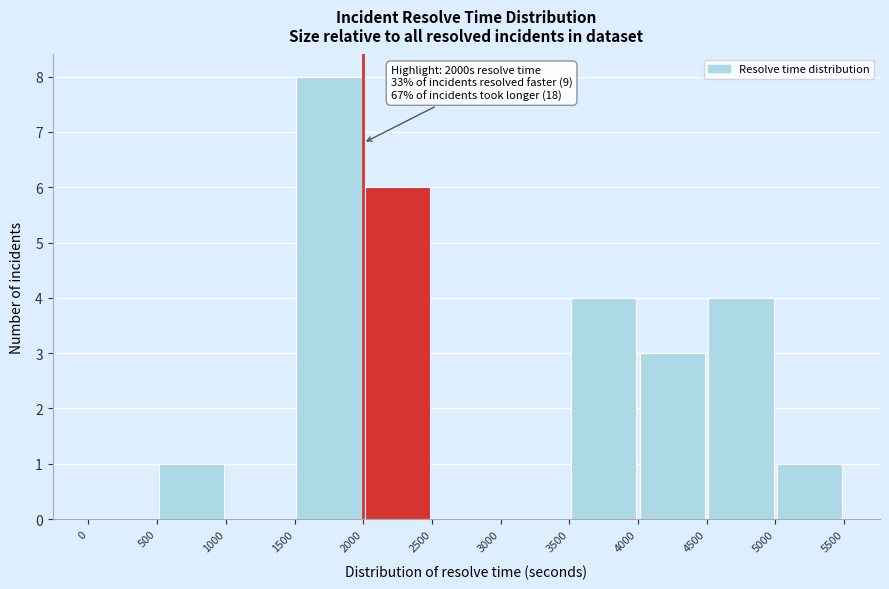

Which range on the x-axis has the tallest bar?

1500 to 2000